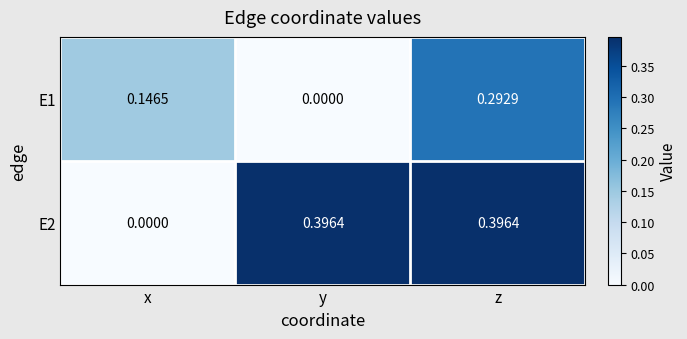

Which category has the highest value in the E1 series?

z